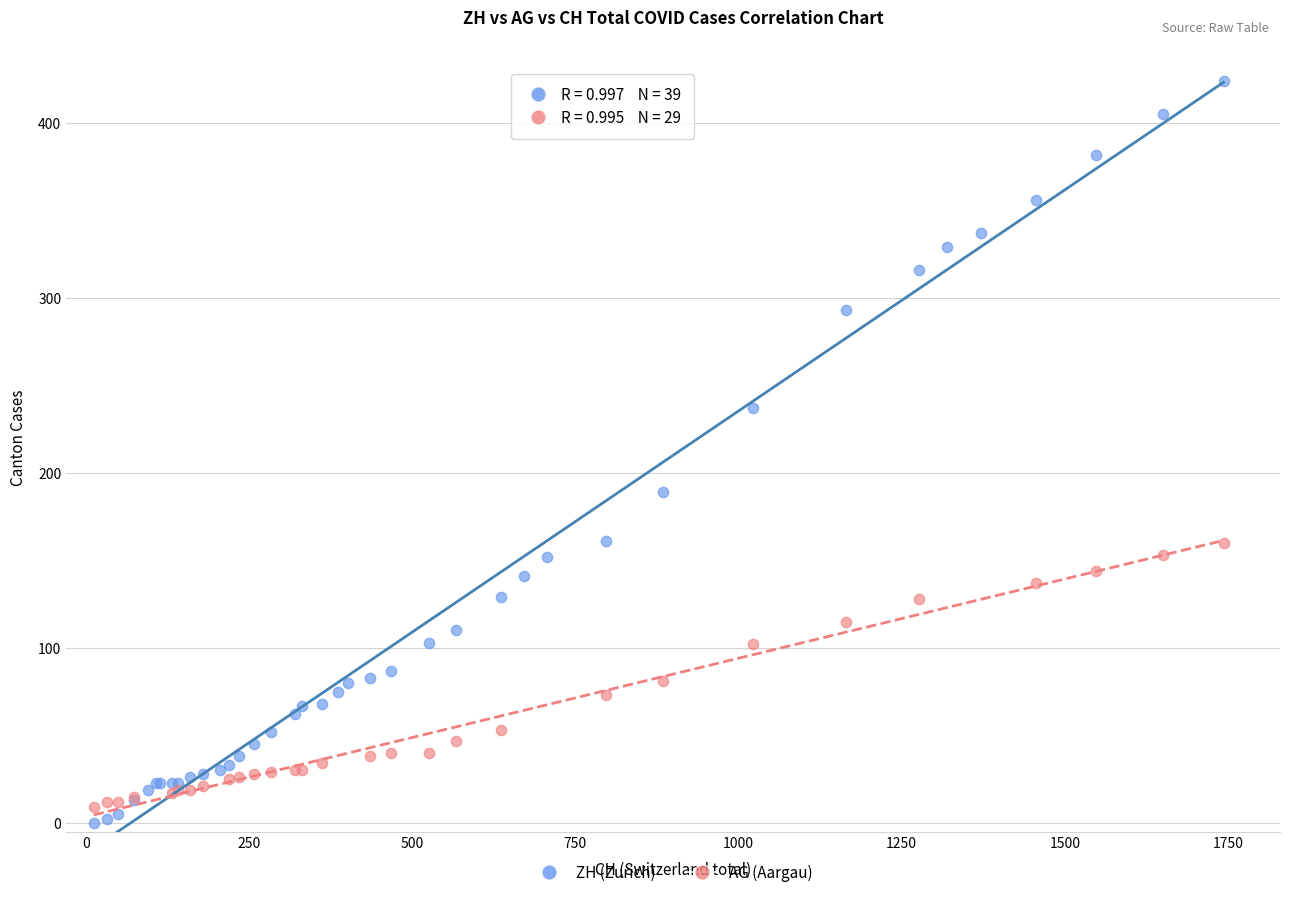

Which series reaches the maximum Y coordinate?

ZH (Zurich)